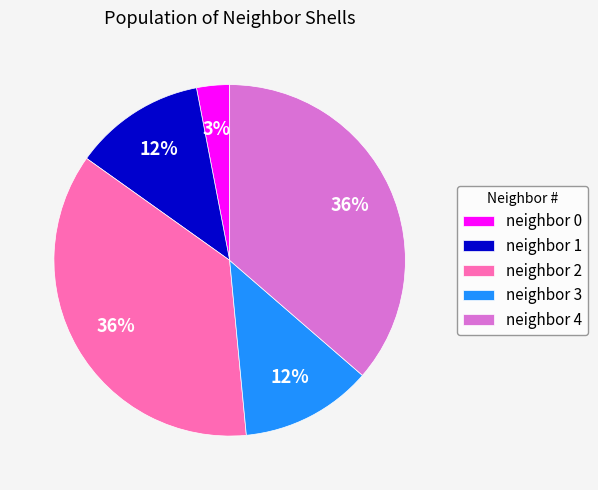

The neighbor 0 slice represents 17% of the pie. True or false?

False